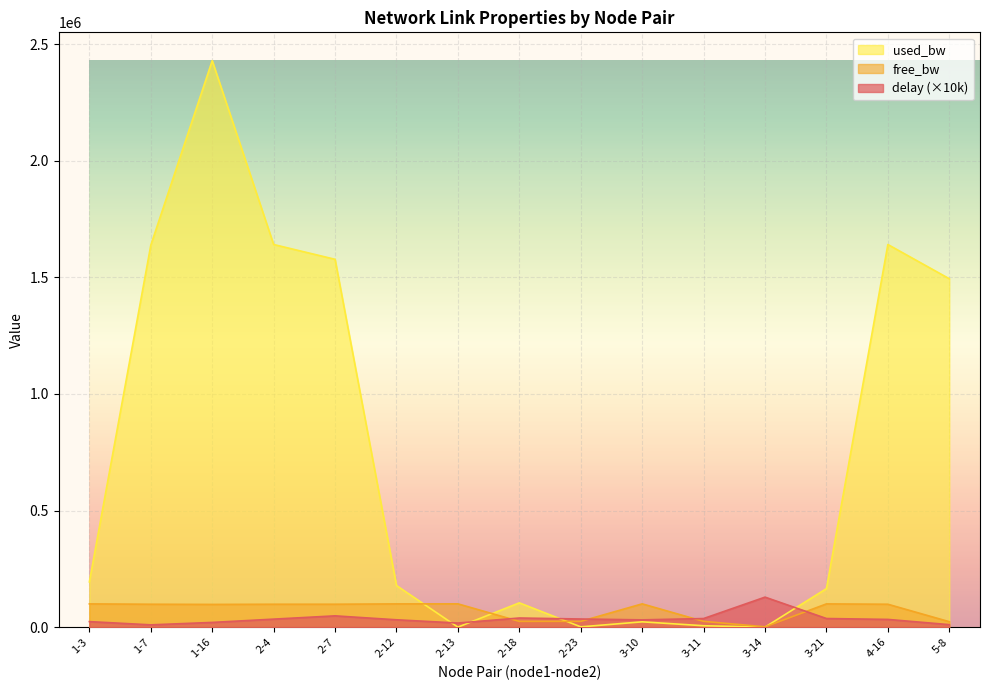

Which category has the highest value in the free_bw series?

2-13